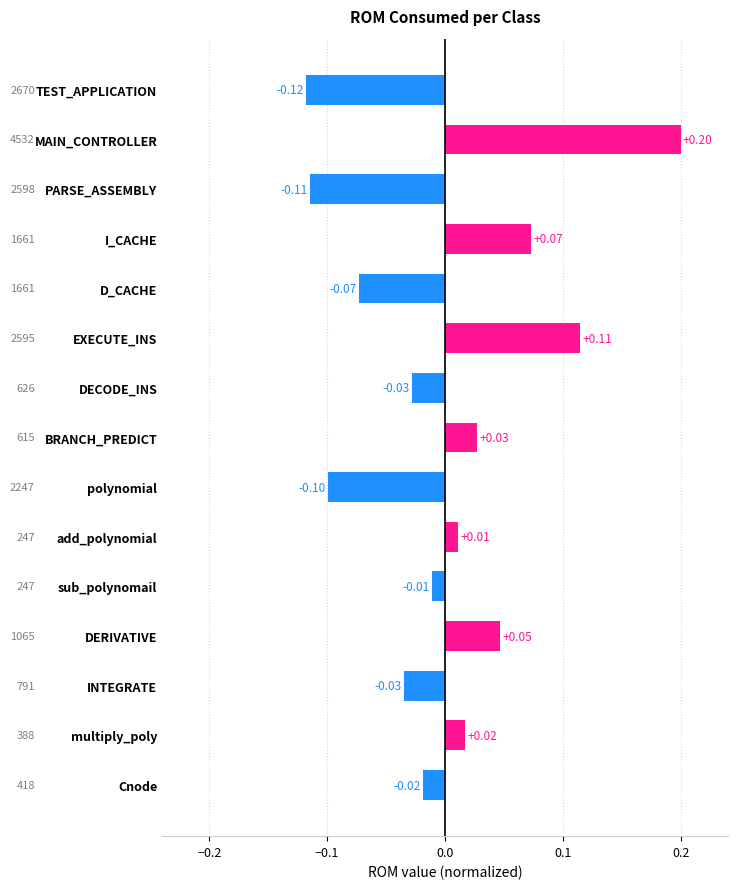

What is the label of the 14th bar from the bottom?

MAIN_CONTROLLER